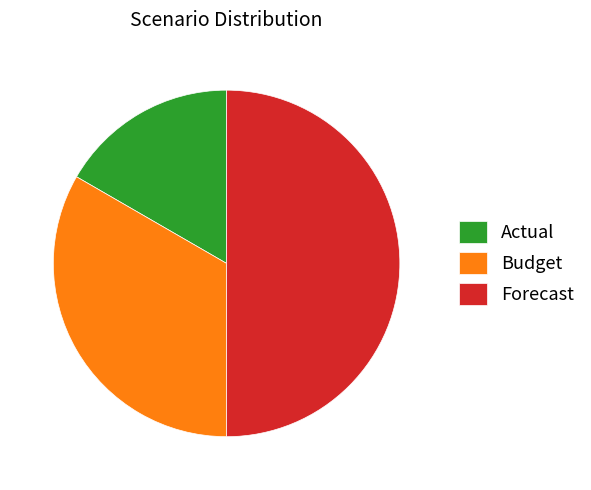

The Forecast slice represents 60% of the pie. True or false?

False